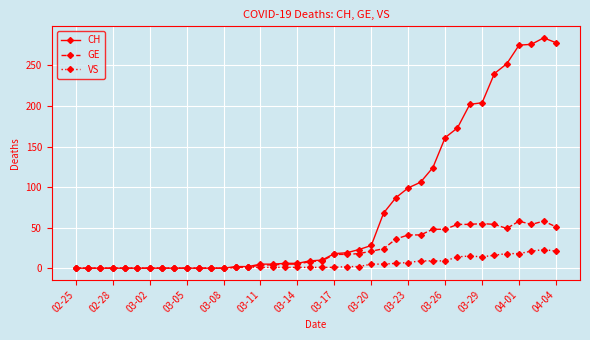

True or false: GE has more than 2 points higher than both neighbors.

True